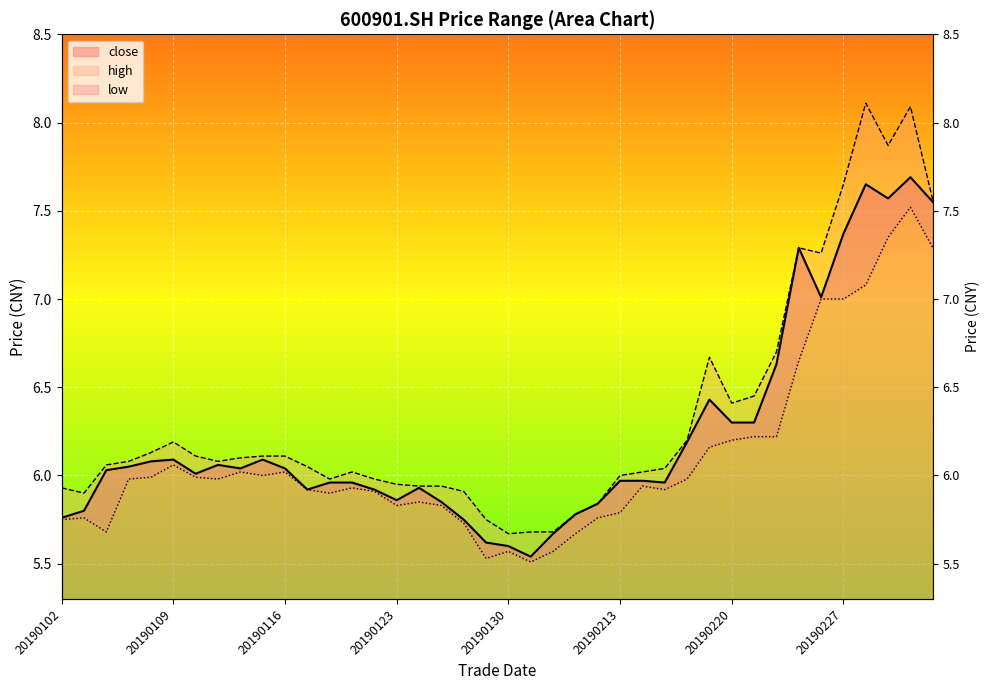

Which series has the largest total across all categories?

high